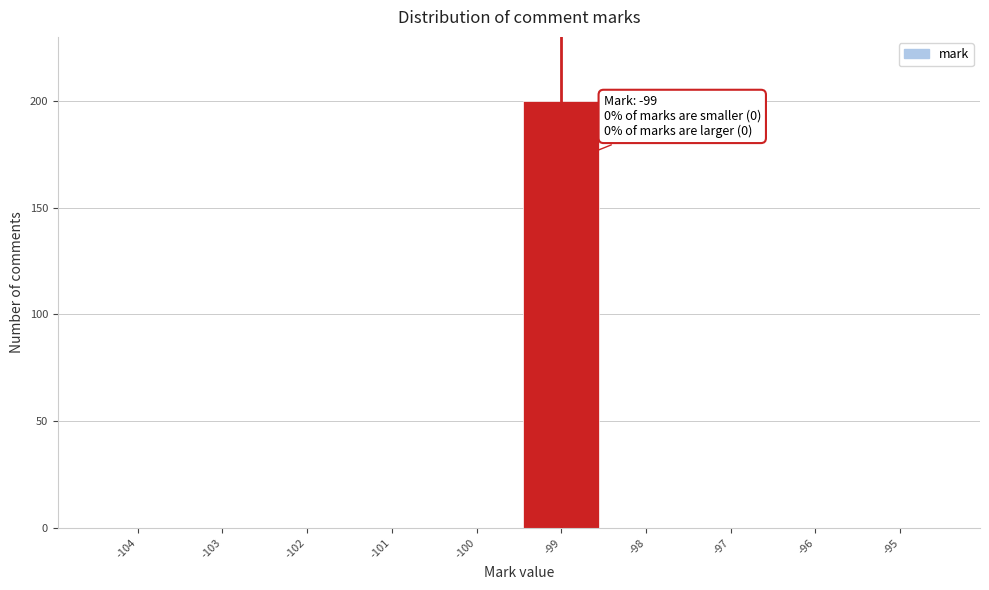

Over which range of the x-axis is the bar tallest?

-99.5 to -98.5